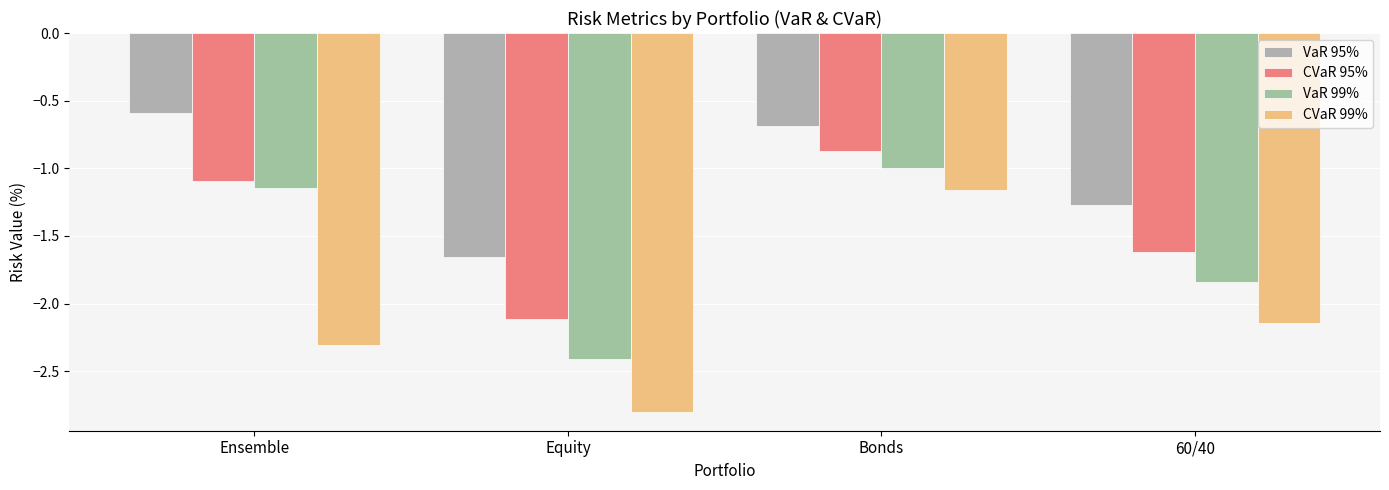

What is the sum of the VaR 99% values at 60/40 and Ensemble?

-3.0